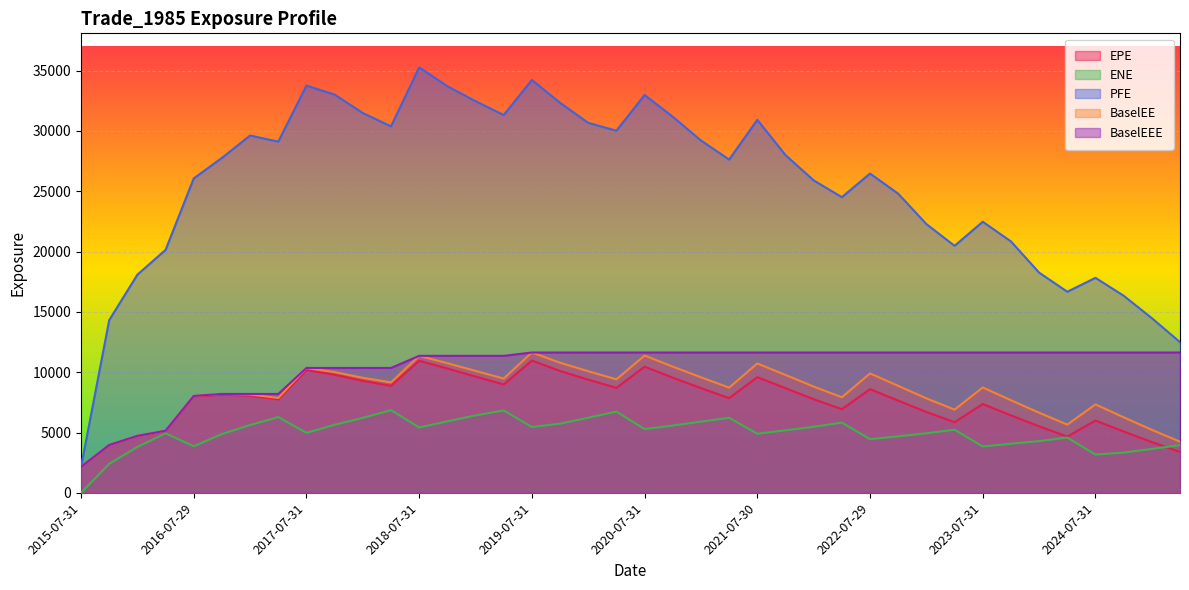

Reading left to right, transcribe all the data shown in this chart.

EPE: 2152.7	3962.0	4711.4	5131.9	7988.8	8130.6	8058.4	7746.8	10166.5	9789.2	9279.9	8871.5	10949.2	10304.8	9637.0	8982.0	10966.6	10101.8	9382.6	8703.2	10461.3	9549.4	8682.3	7849.4	9588.9	8674.5	7761.1	6930.5	8597.8	7644.6	6700.6	5857.6	7362.3	6421.5	5514.5	4660.9	5995.1	5082.5	4207.6	3389.0
ENE: 0.0	2404.2	3805.9	4933.3	3860.4	4876.4	5619.6	6280.1	4967.0	5643.1	6217.7	6856.4	5417.5	5923.1	6420.4	6832.7	5455.4	5732.8	6227.8	6735.4	5287.7	5579.6	5899.7	6218.0	4896.1	5184.1	5472.1	5820.5	4451.6	4682.5	4936.6	5232.4	3841.9	4070.8	4289.9	4582.1	3173.5	3337.6	3643.7	3949.9
PFE: 2152.7	14315.7	18087.6	20141.5	26065.3	27770.3	29622.4	29118.1	33762.3	33015.3	31484.6	30386.4	35272.5	33708.0	32470.1	31322.7	34228.7	32336.4	30672.1	30022.9	32982.7	31178.6	29211.4	27629.1	30925.0	27999.4	25902.0	24512.4	26472.3	24798.2	22279.8	20478.8	22474.2	20845.3	18255.8	16671.2	17824.0	16341.1	14481.8	12492.2
BaselEE: 2152.7	3966.4	4722.0	5151.3	8034.7	8198.0	8152.1	7861.9	10353.0	10014.6	9537.8	9159.1	11356.9	10748.7	10109.6	9474.5	11633.8	10784.8	10081.2	9409.8	11383.2	10462.9	9579.0	8720.2	10726.7	9773.7	8809.9	7921.9	9898.8	8869.0	7832.5	6896.1	8734.3	7676.2	6642.2	5656.0	7330.5	6262.6	5224.7	4239.7
BaselEEE: 2152.7	3966.4	4722.0	5151.3	8034.7	8198.0	8198.0	8198.0	10353.0	10353.0	10353.0	10353.0	11356.9	11356.9	11356.9	11356.9	11633.8	11633.8	11633.8	11633.8	11633.8	11633.8	11633.8	11633.8	11633.8	11633.8	11633.8	11633.8	11633.8	11633.8	11633.8	11633.8	11633.8	11633.8	11633.8	11633.8	11633.8	11633.8	11633.8	11633.8